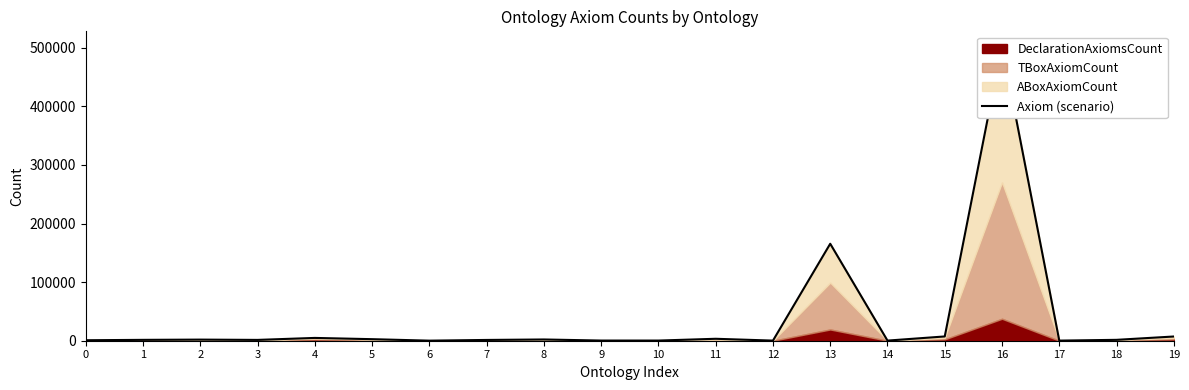

List the labels in order of value, largest first.

16, 13, 15, 19, 4, 11, 5, 8, 2, 18, 1, 3, 7, 0, 9, 10, 14, 12, 17, 6